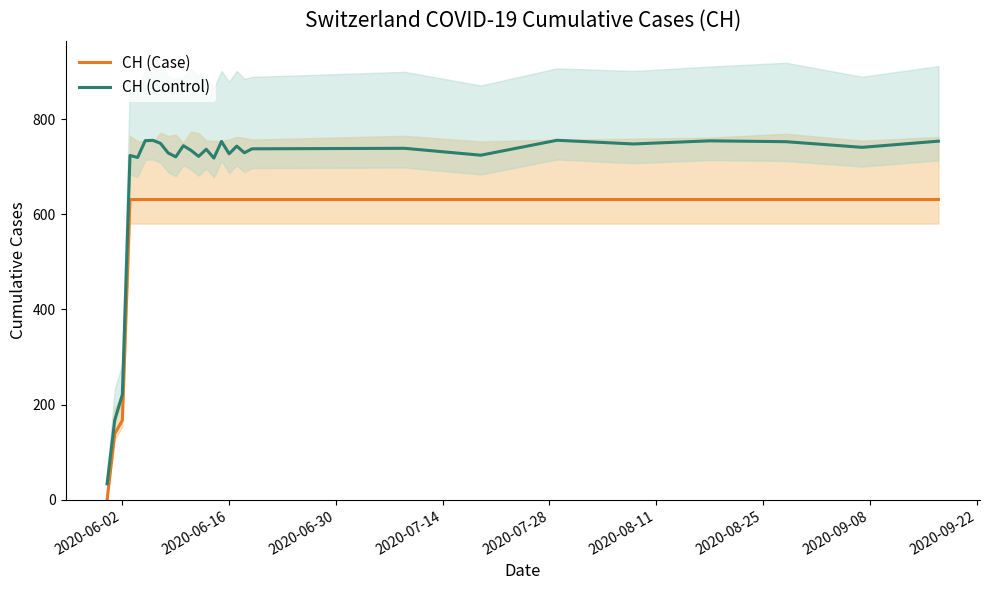

What is the maximum value for CH (Case)?

631.0